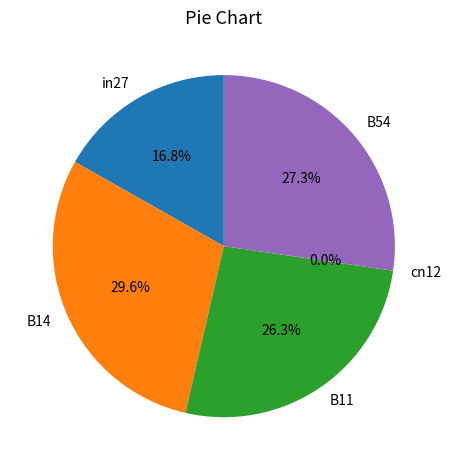

Which slice is the smallest?

cn12